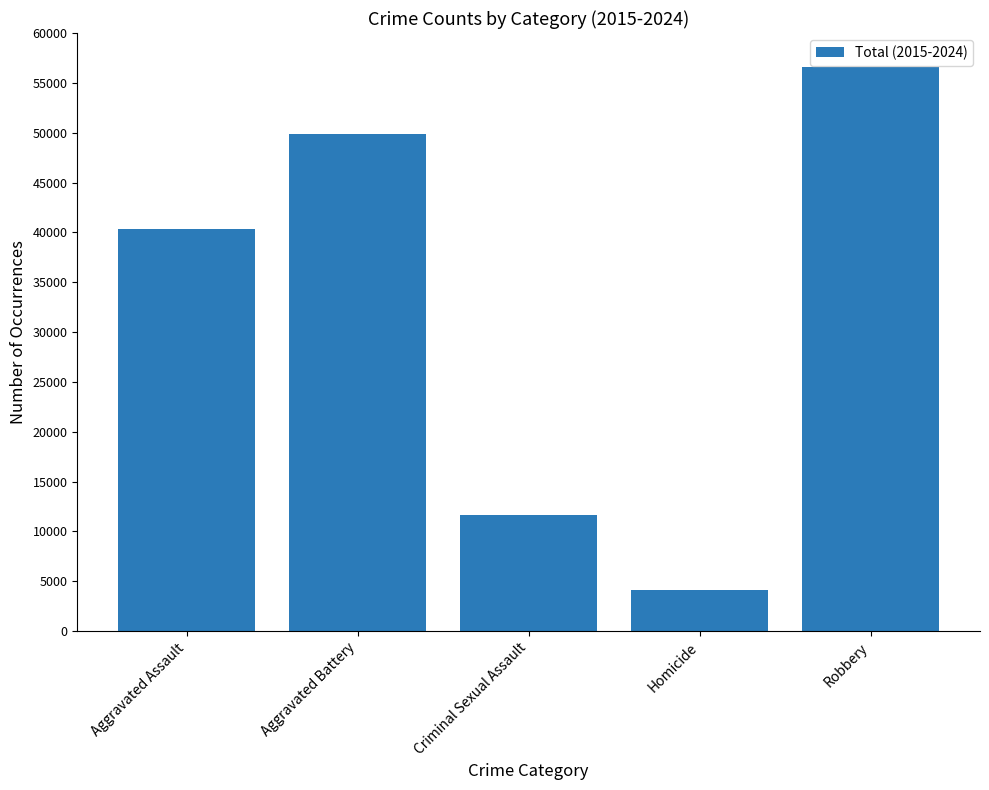

Are the bars grouped side by side (vs. stacked)?

No